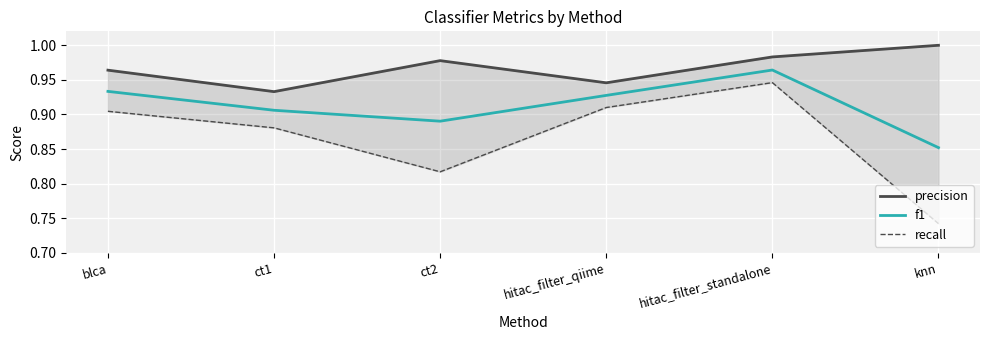

Read the f1 value at ct1.

0.9